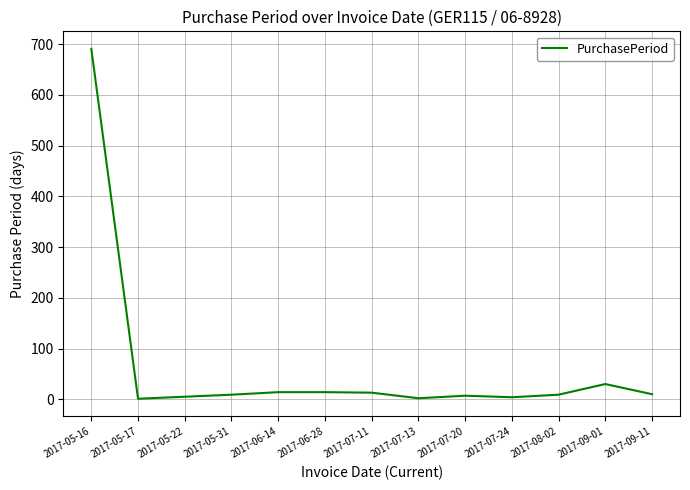

What is the greatest value displayed?

691